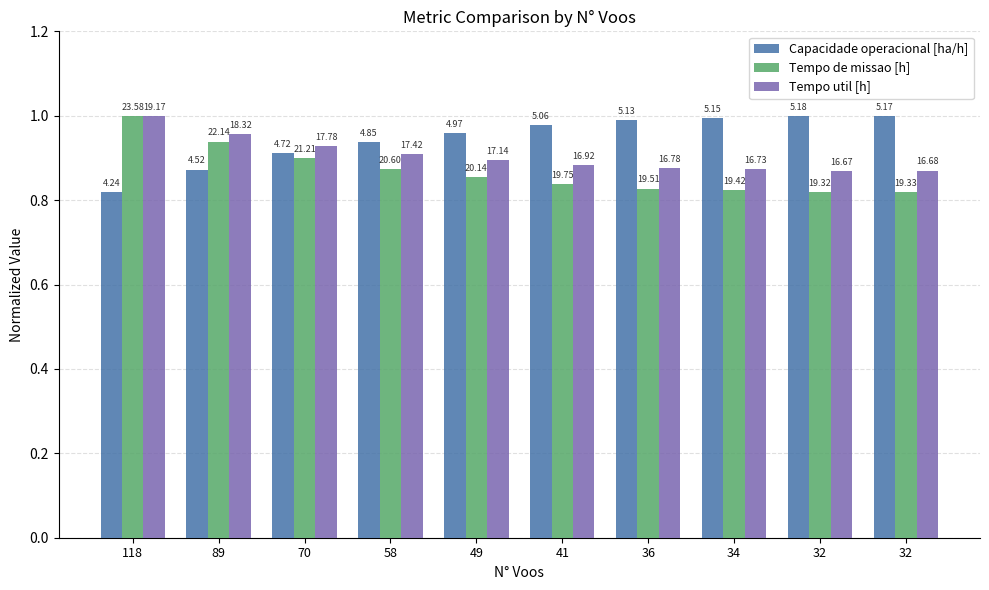

The Tempo util [h] series shows 1.2 at 36. True or false?

False